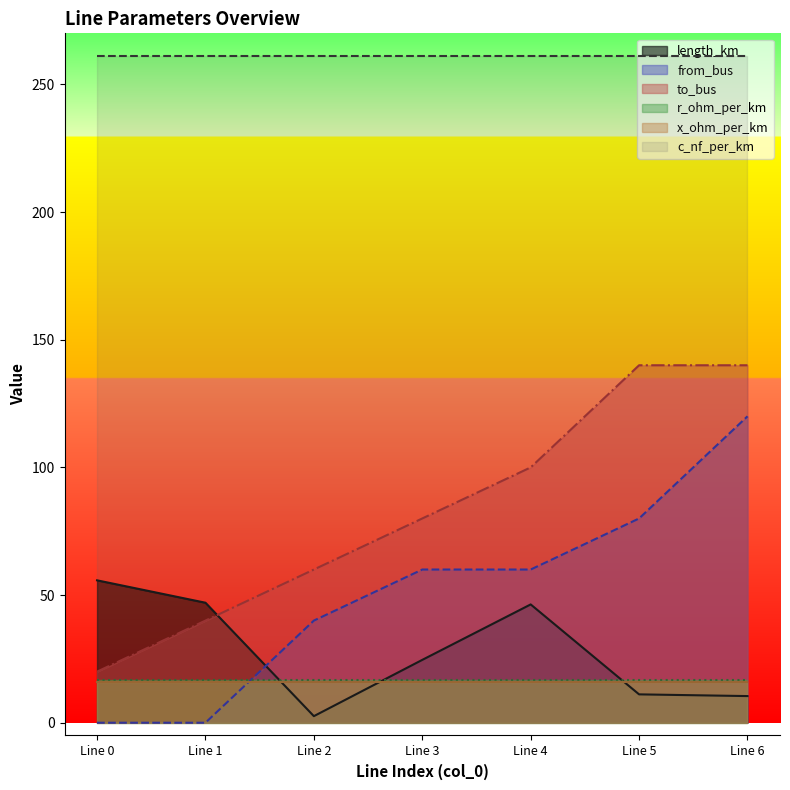

Is it true that to_bus equals 40.2 at Line 3?

False